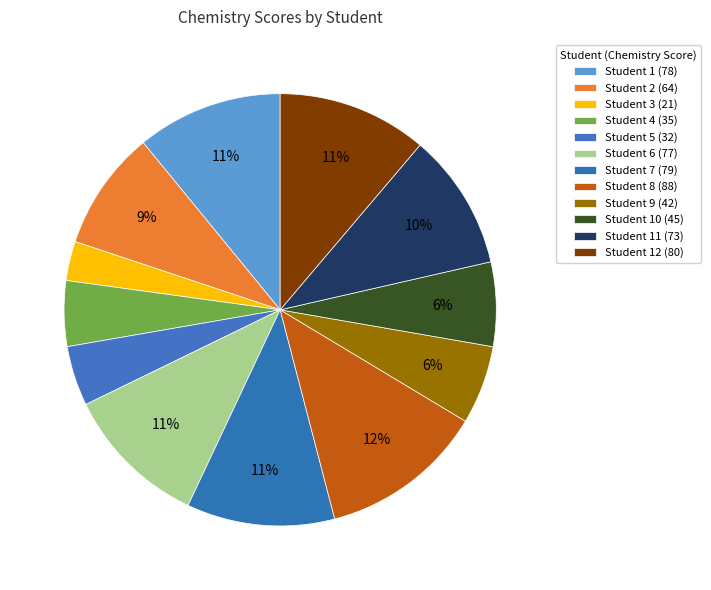

To the nearest percent, what is the average slice percentage?

8%